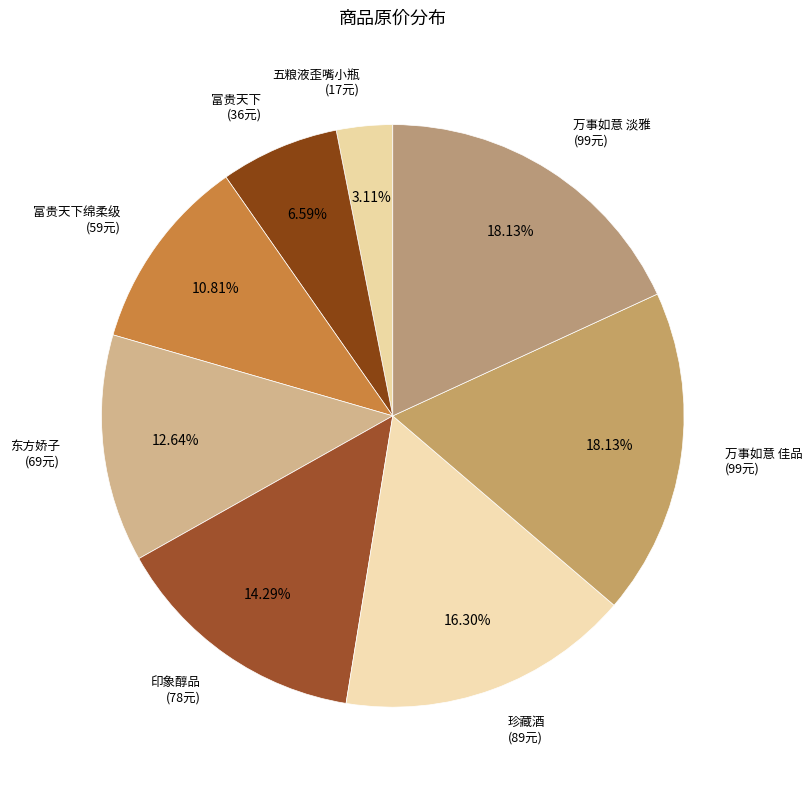

Approximately how many times larger is the value at 珍藏酒 compared to 富贵天下绵柔级?

1.5